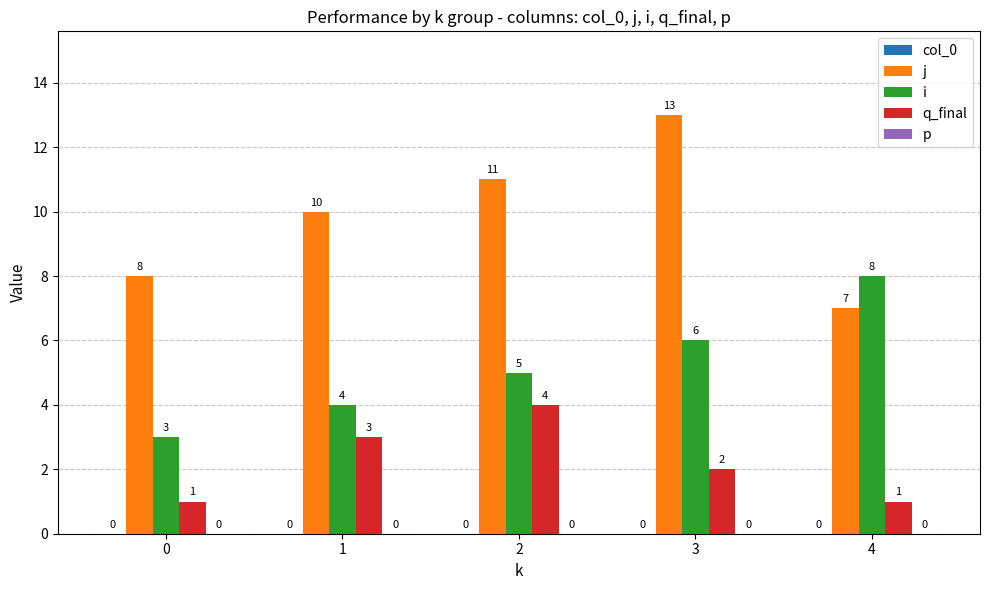

How many i values are between 4 and 6?

3